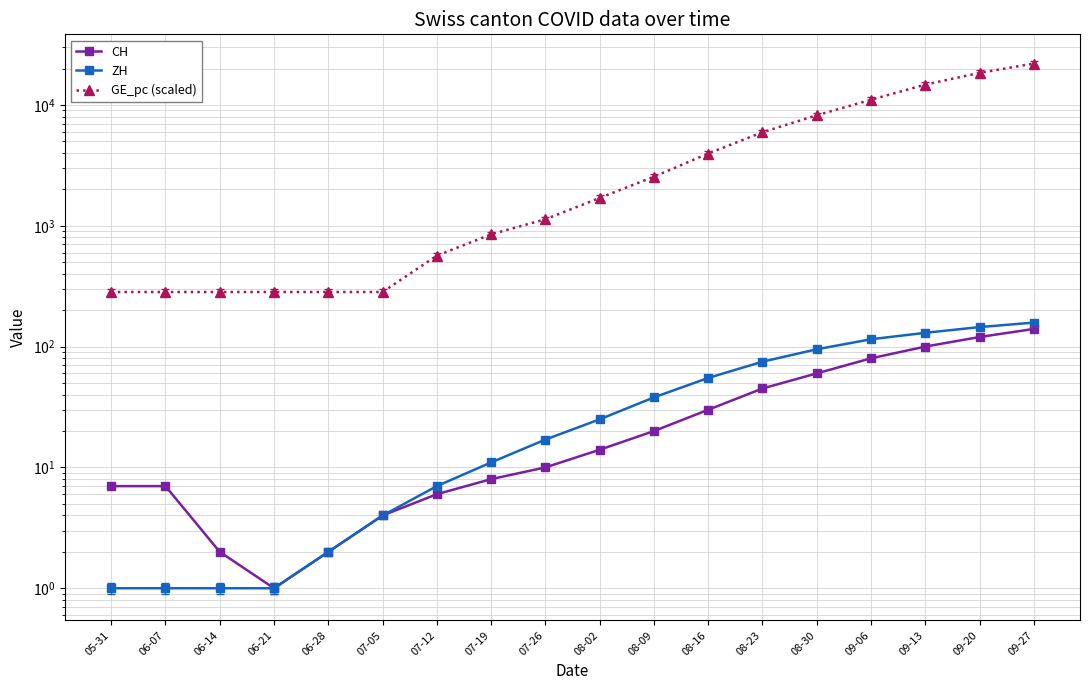

Which category has the lowest value in the CH series?

06-21